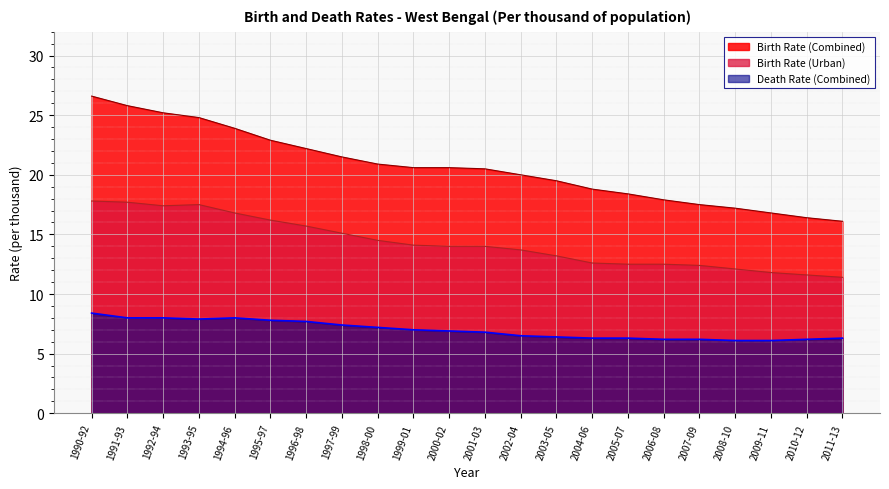

List the labels in order of Birth Rate (Urban) value, smallest first.

2011-13, 2010-12, 2009-11, 2008-10, 2007-09, 2005-07, 2006-08, 2004-06, 2003-05, 2002-04, 2000-02, 2001-03, 1999-01, 1998-00, 1997-99, 1996-98, 1995-97, 1994-96, 1992-94, 1993-95, 1991-93, 1990-92